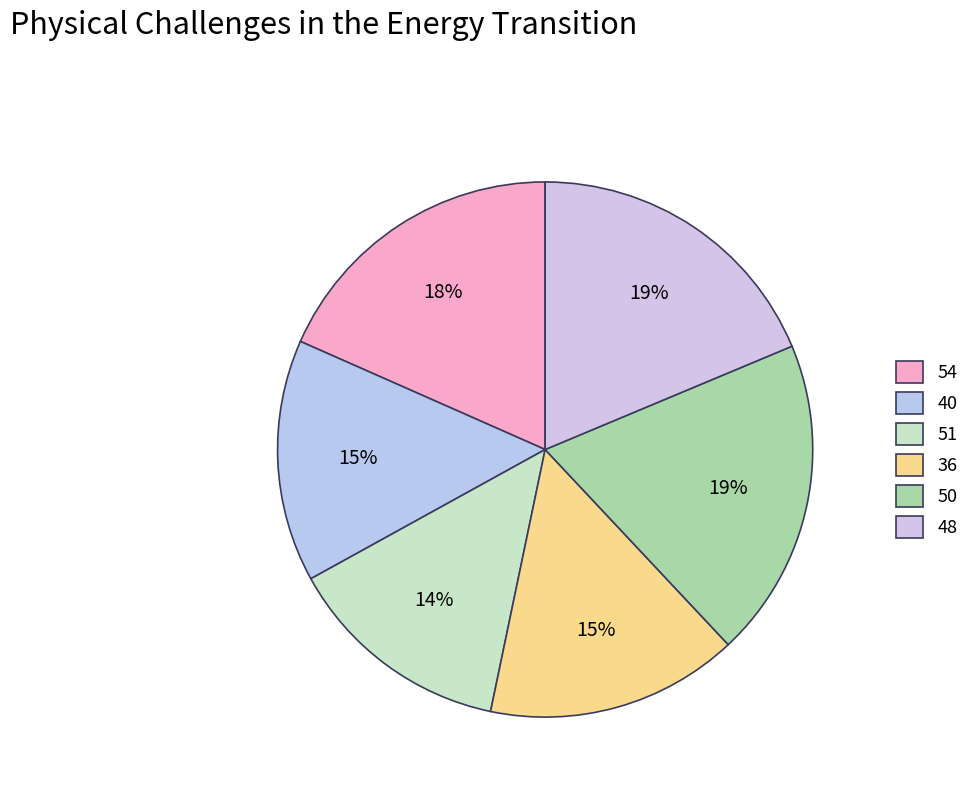

Is it true that 54 is 18% of the pie?

True